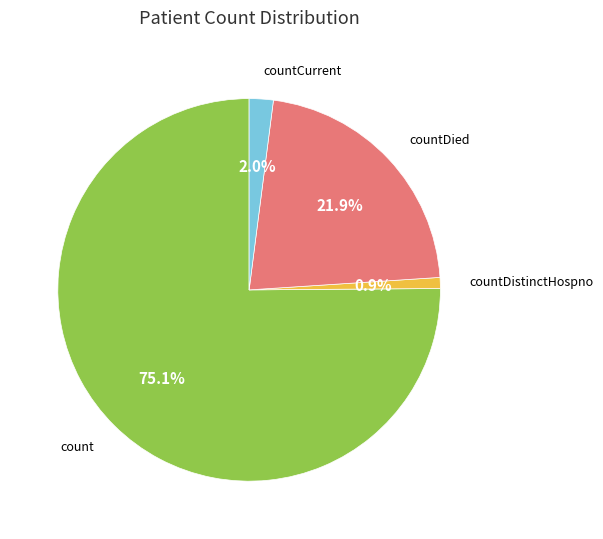

Count the number of slices in the pie.

4